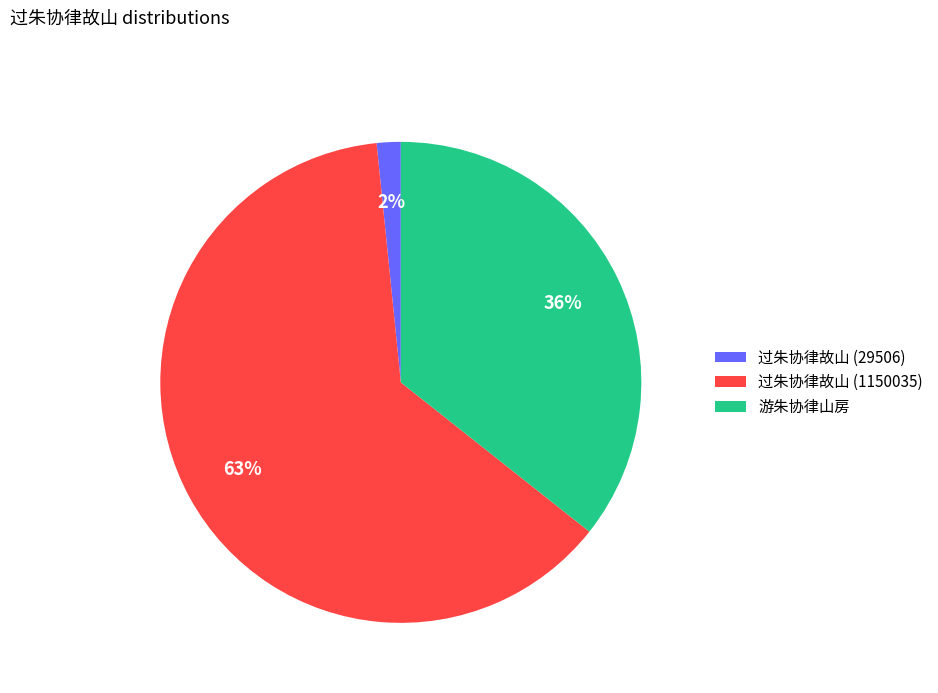

Between 过朱协律故山 (1150035) and 游朱协律山房, which is larger?

过朱协律故山 (1150035)